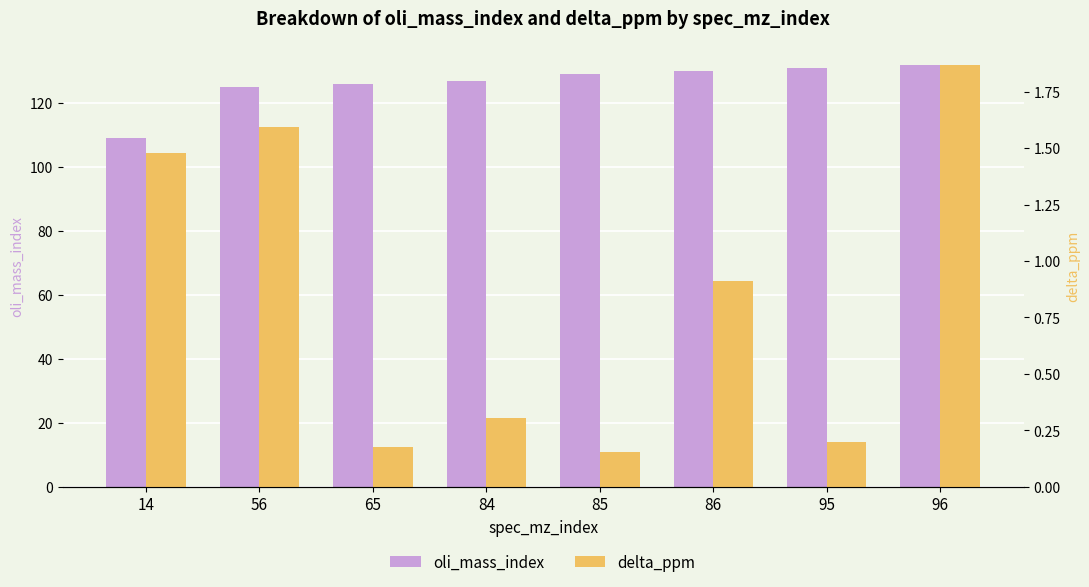

What are all the series names shown in the legend?

oli_mass_index, delta_ppm